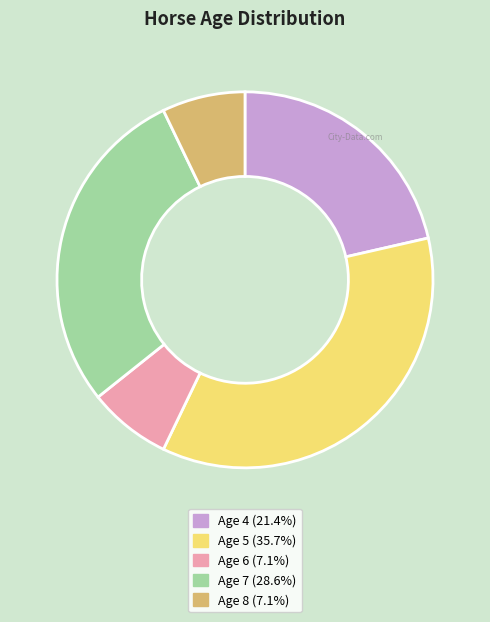

Is Age 6 the majority of the pie?

No